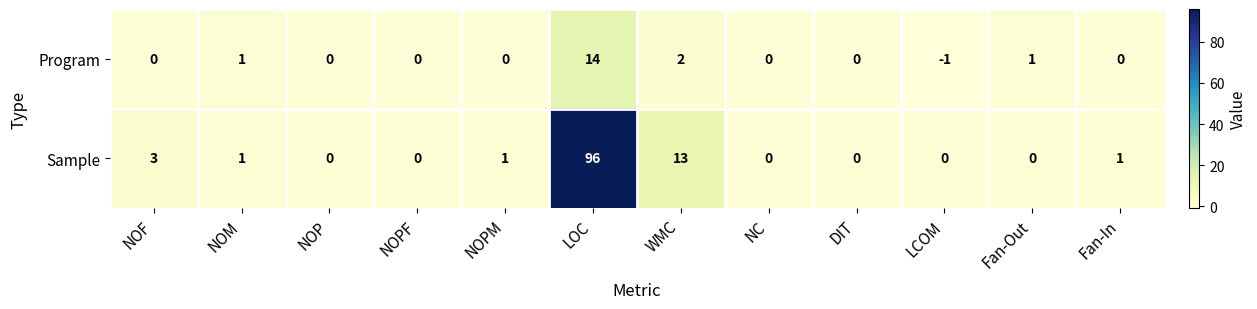

What is the sum of the Program values at WMC and Fan-Out?

3